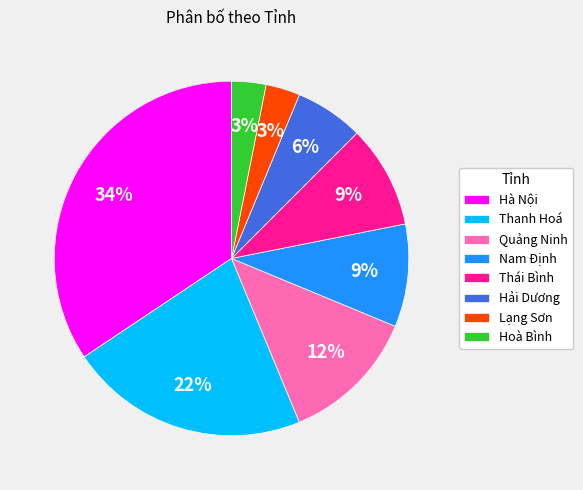

Which slice is the largest?

Hà Nội